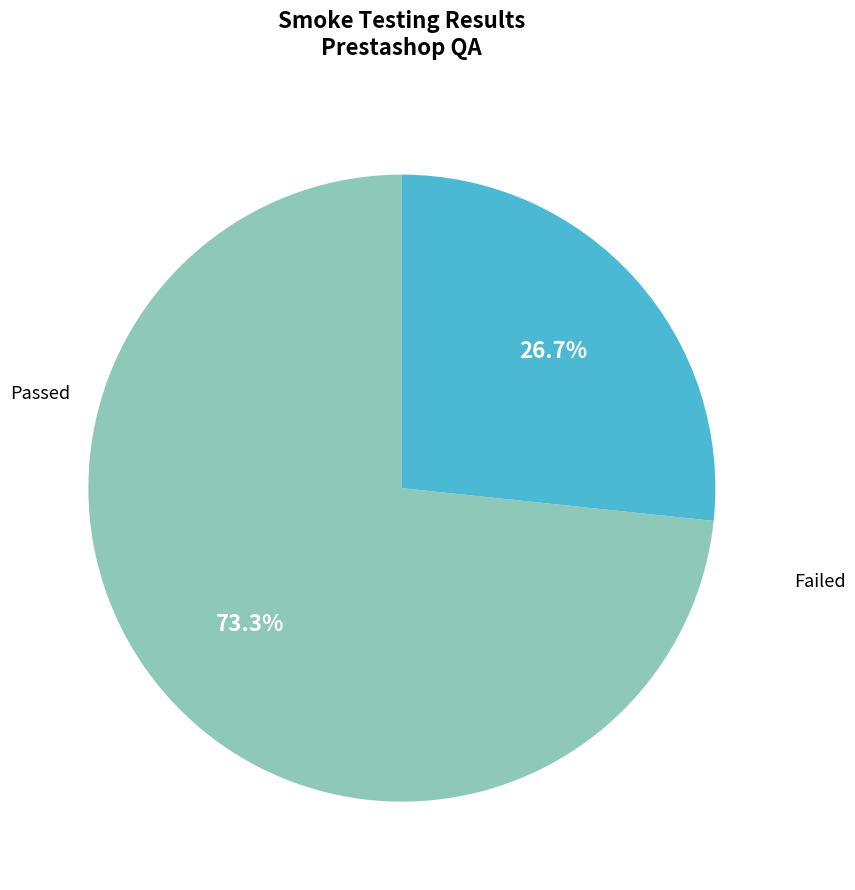

What percentage is the Failed slice, to the nearest percent?

27%